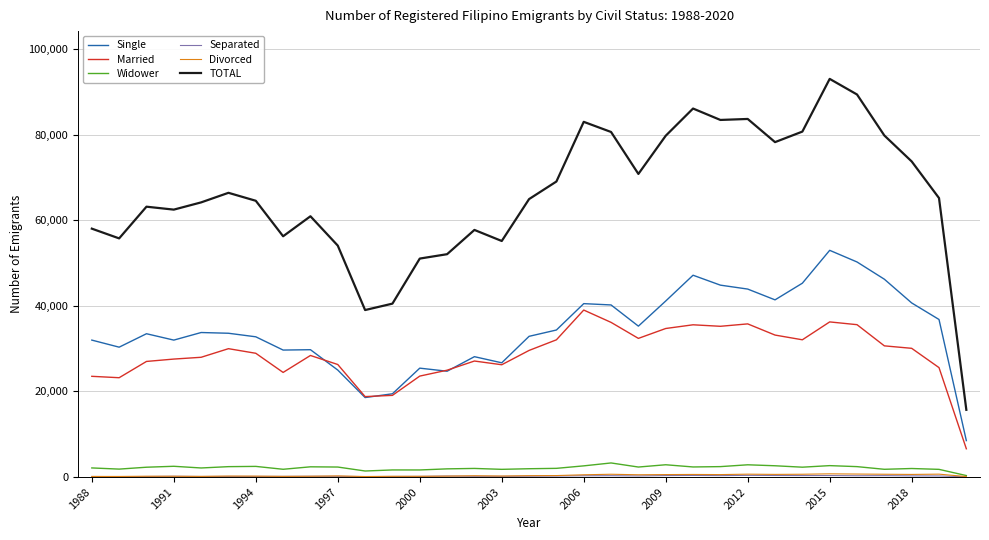

True or false: Married and TOTAL intersect in this chart.

False